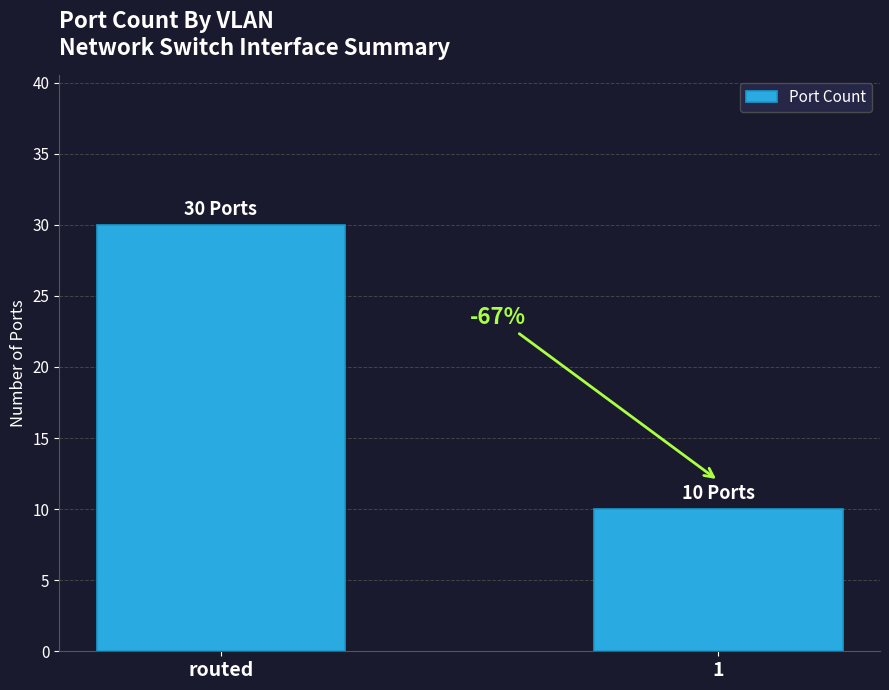

Reading right to left, transcribe all the data shown in this chart.

10	30